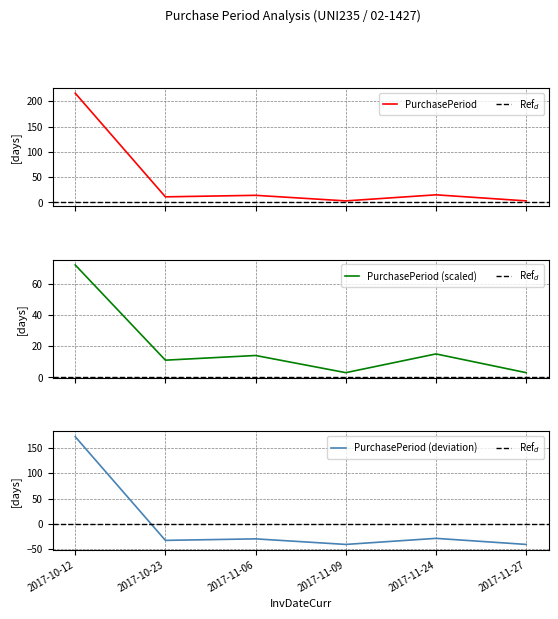

What is the difference between the maximum and minimum values?

213